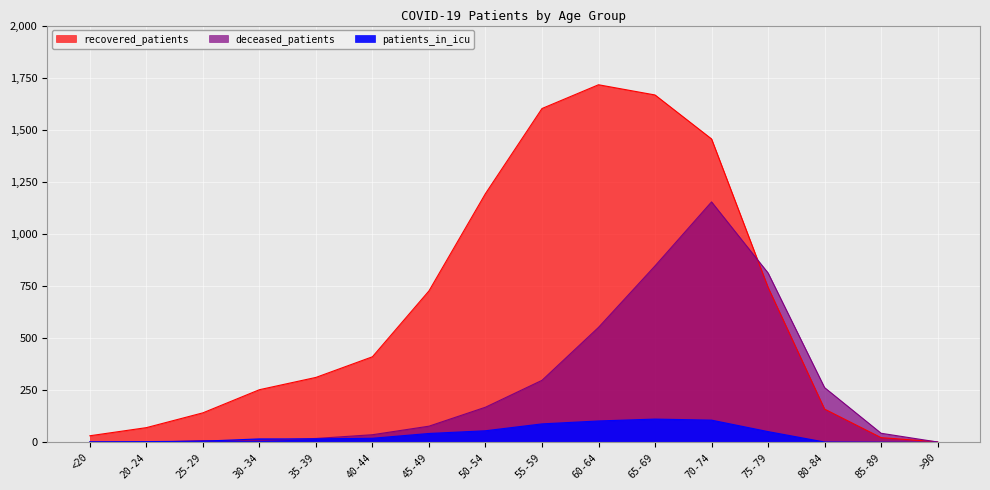

What is the label of the 10th point from the left?

60-64